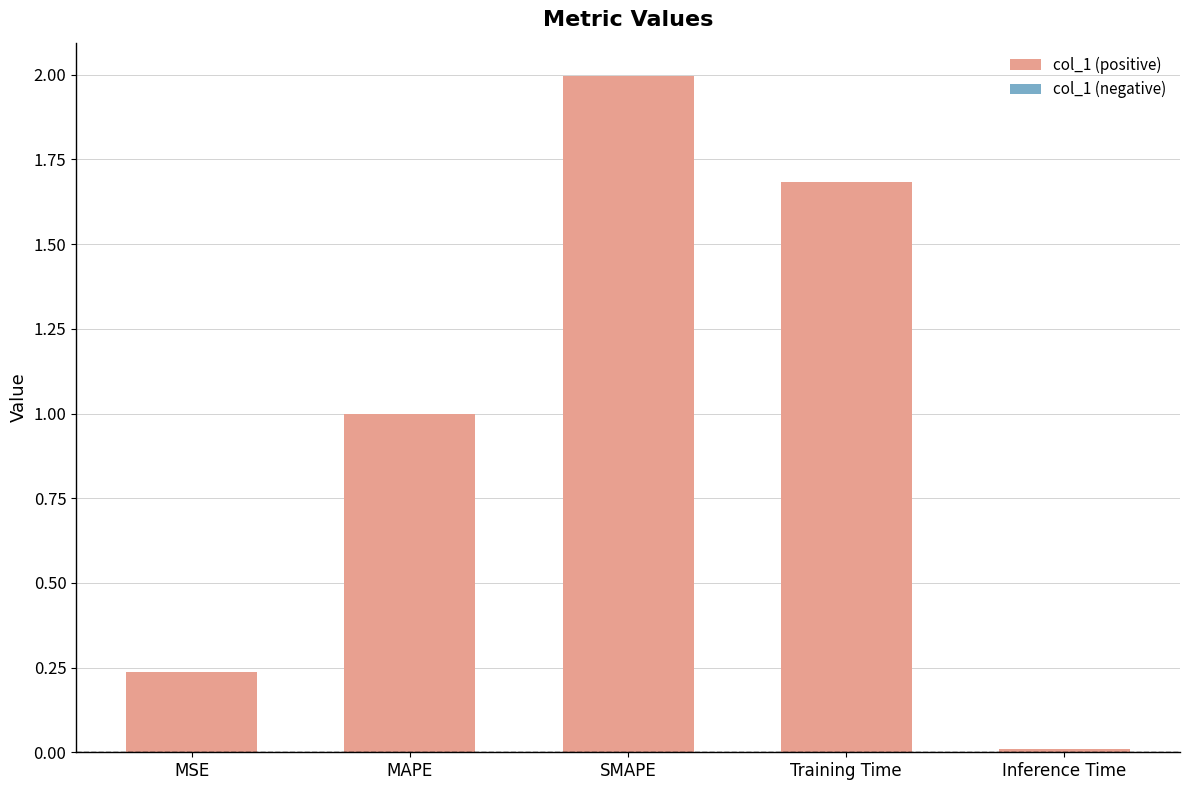

Between Training Time and SMAPE, which is larger?

SMAPE